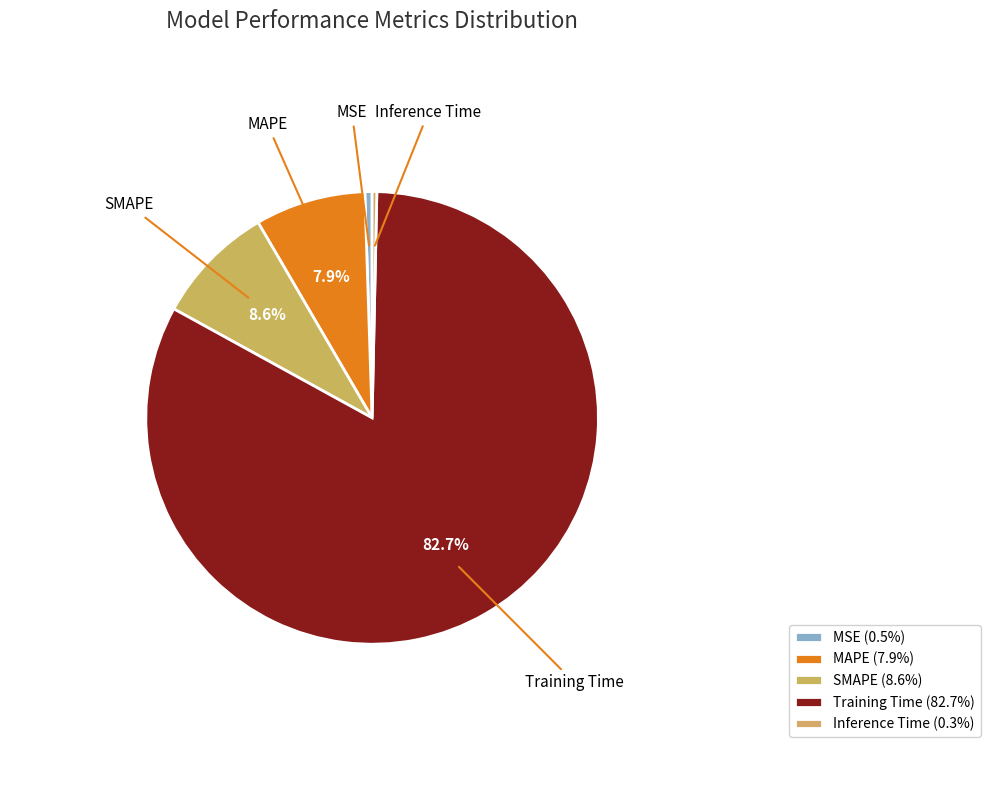

What percentage is the MAPE slice, to the nearest percent?

8%